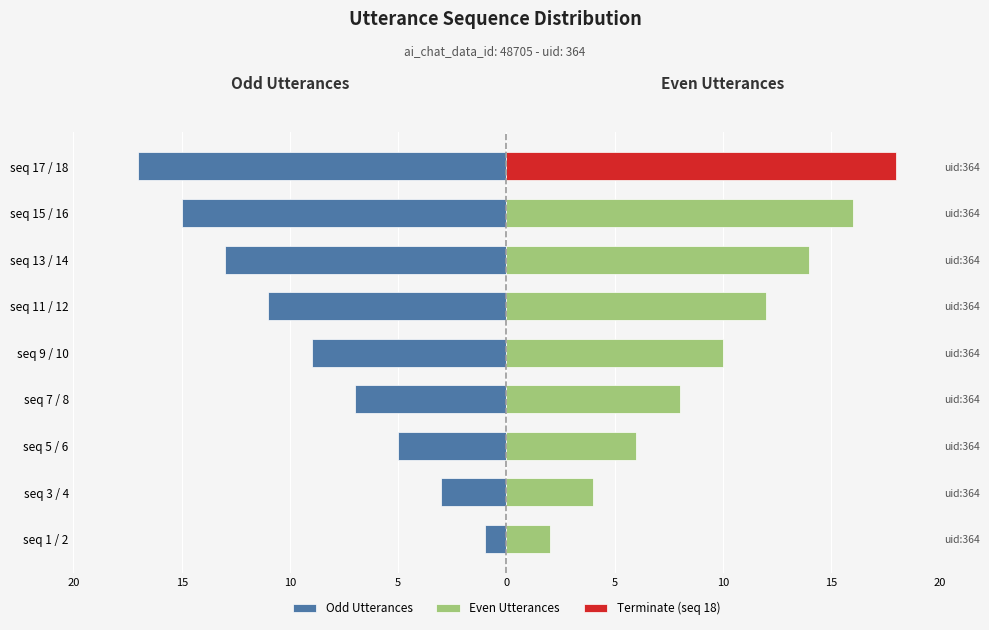

What is the spread (max minus min) of values at seq 1 / 2?

3